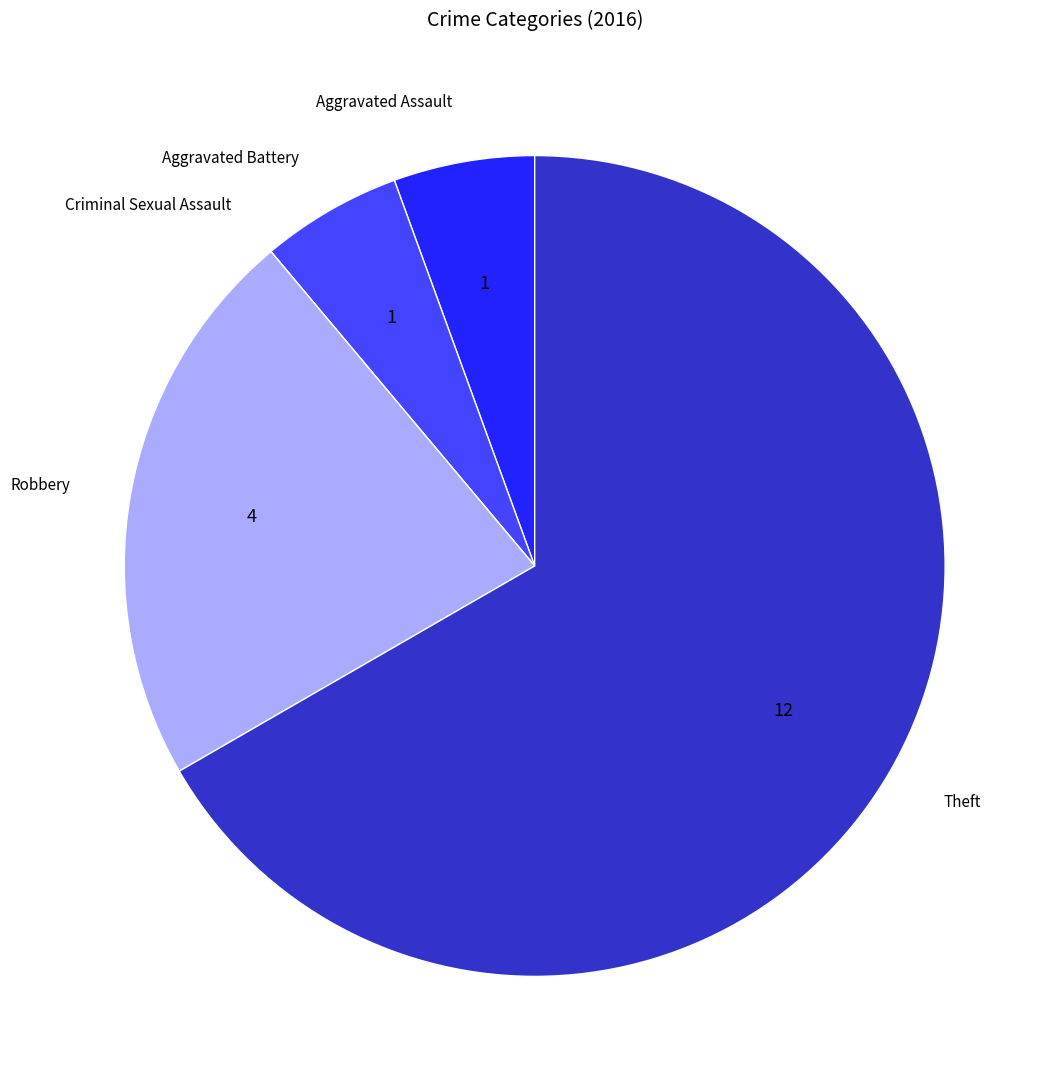

Is there a majority slice in this chart?

Yes